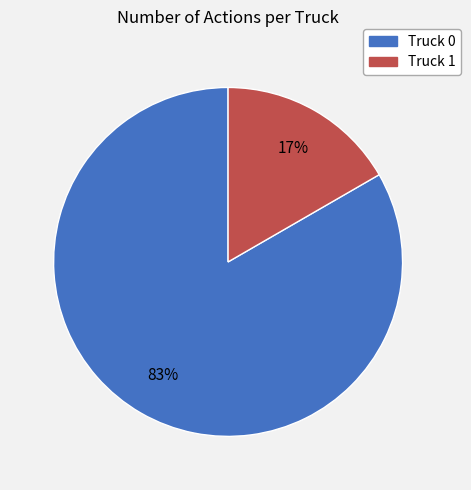

To the nearest percent, what is the combined percentage of Truck 1 and Truck 0?

100%